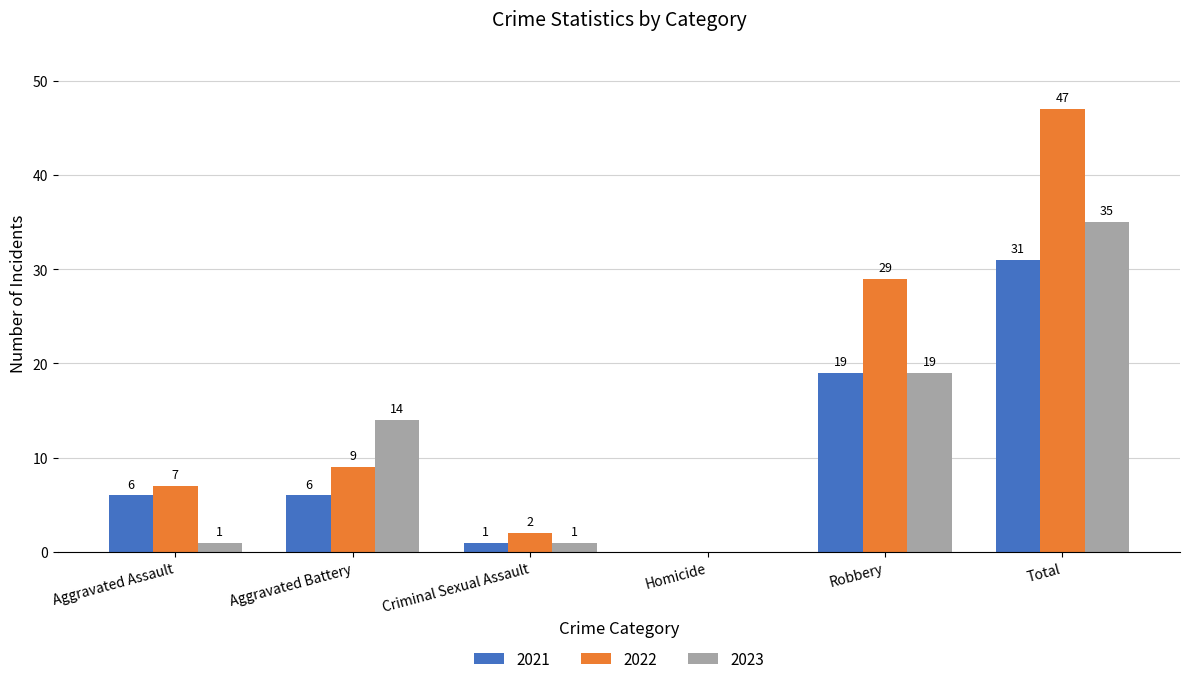

Which series has the widest spread of values?

2022